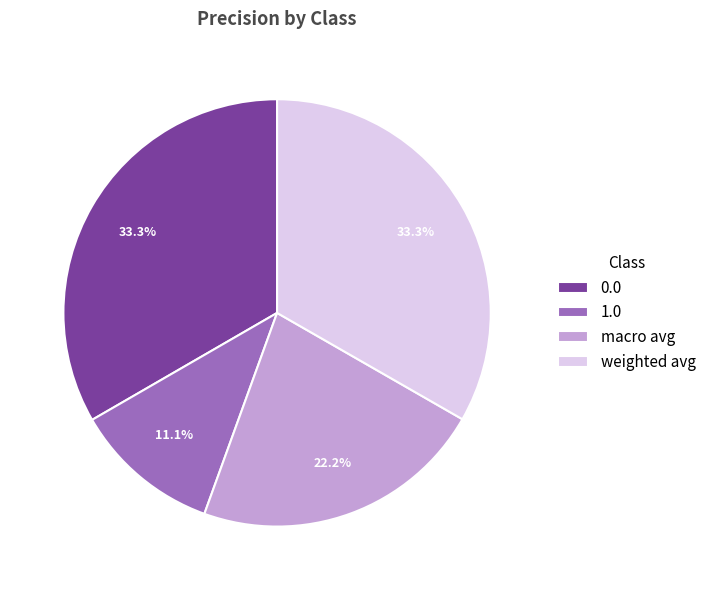

Which slice is the smallest?

1.0